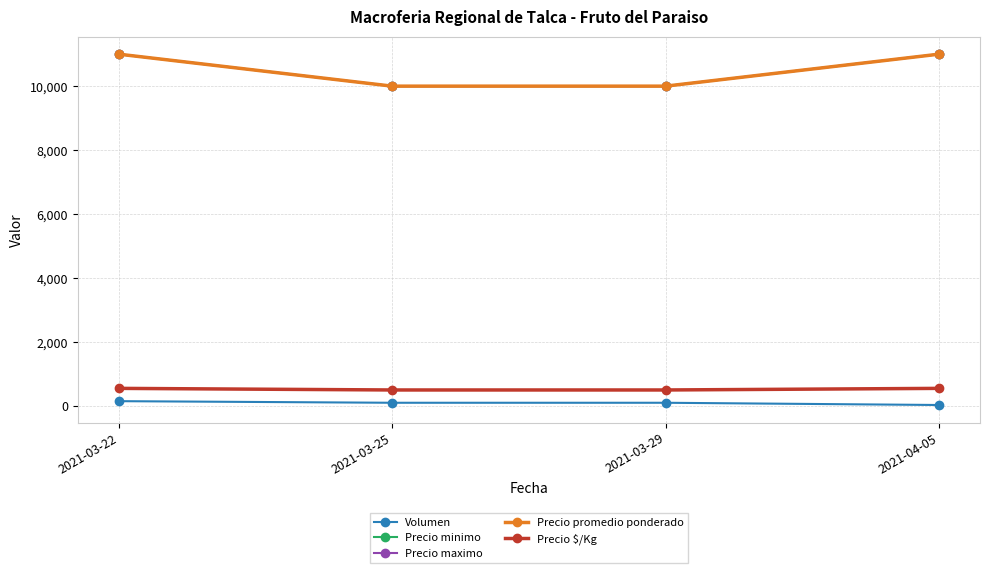

The value of Precio maximo at 2021-04-05 is 11000. True or false?

True